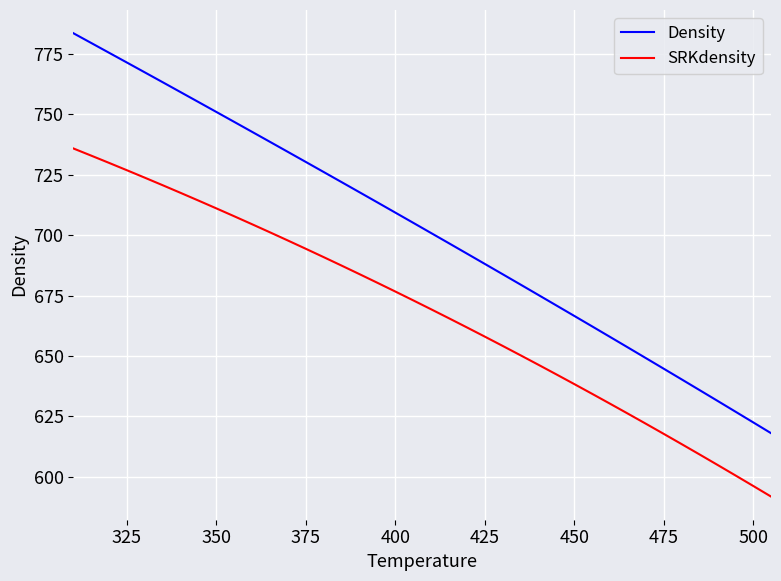

Which series has the largest total across all categories?

Density